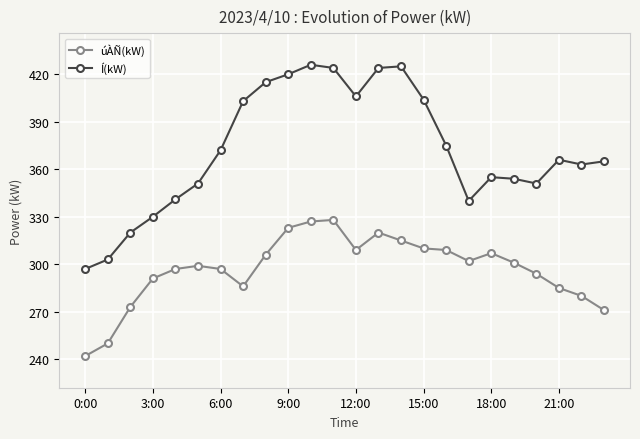

At how many categories does at least one series exceed 246?

24